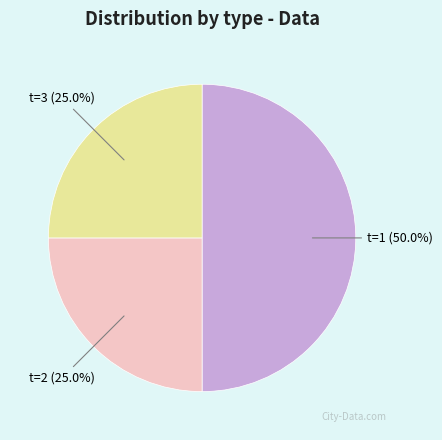

How many segments does this pie chart have?

3